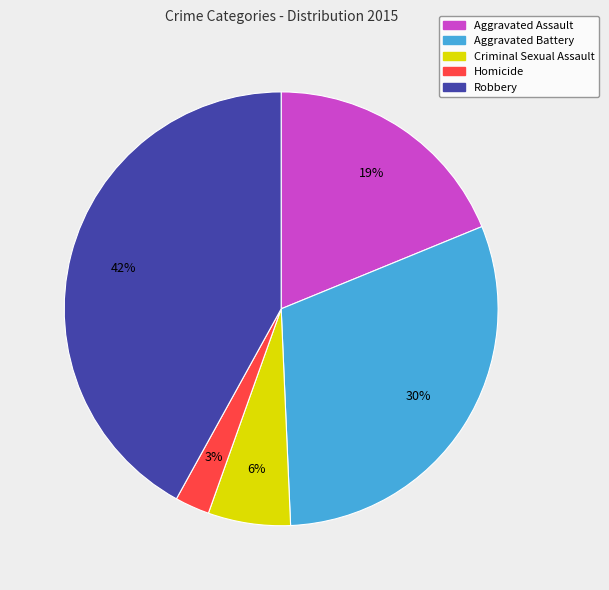

To the nearest percent, what percentage of the pie is Criminal Sexual Assault?

6%